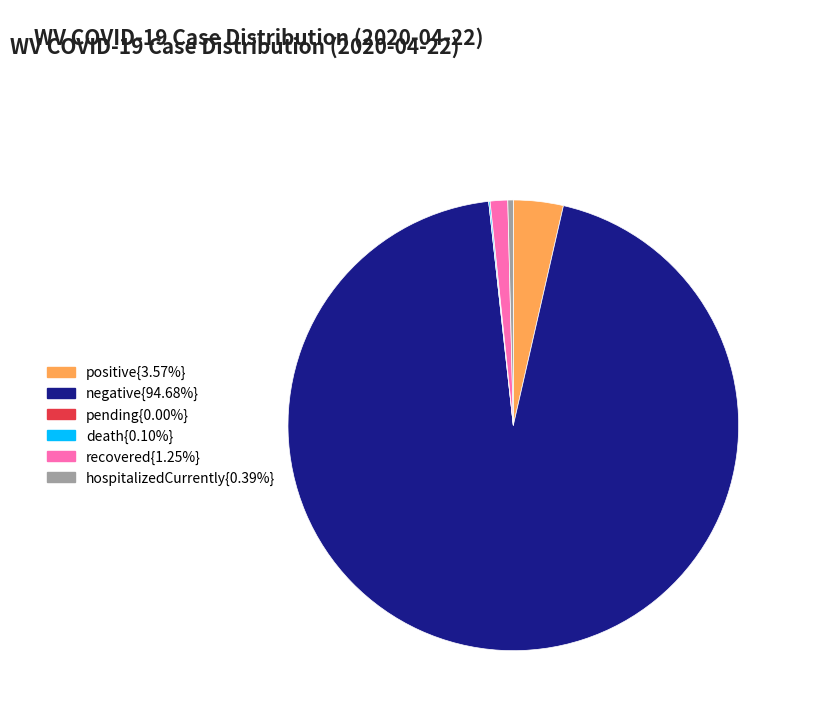

Is there a majority slice in this chart?

Yes